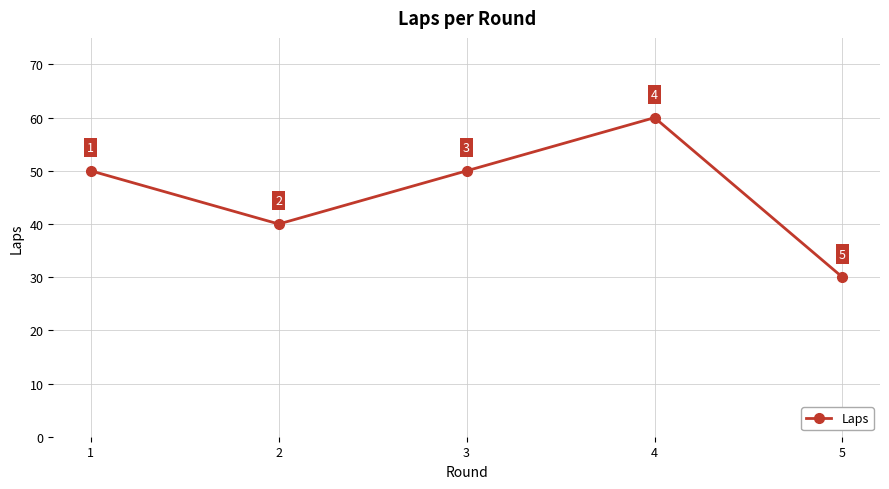

Is it true that the value at 2 is 13?

False